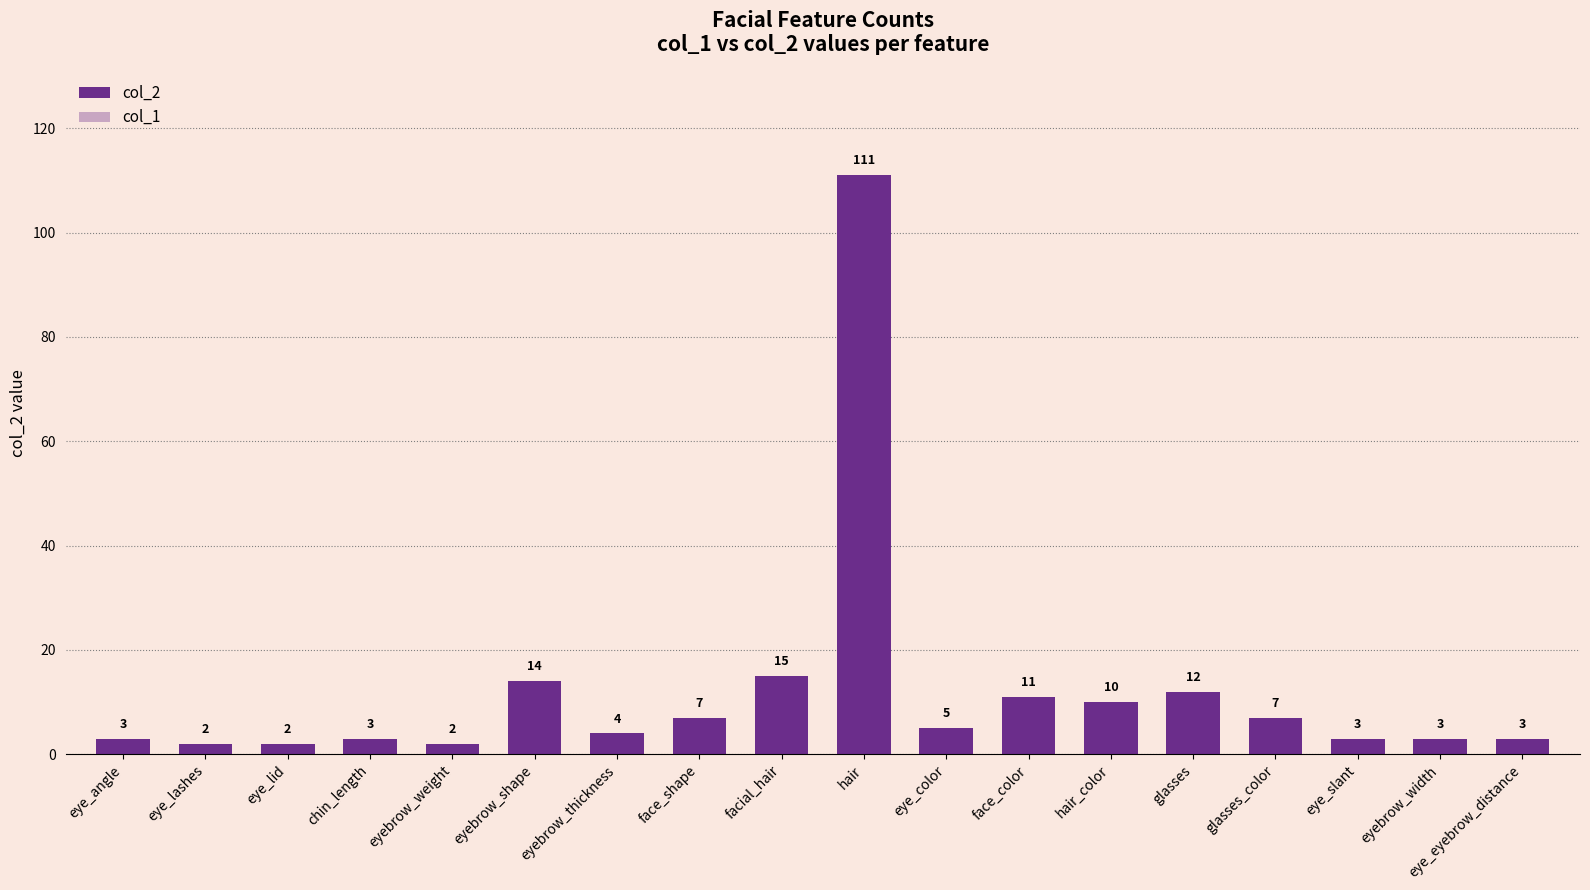

Are the bars grouped side by side (vs. stacked)?

Yes